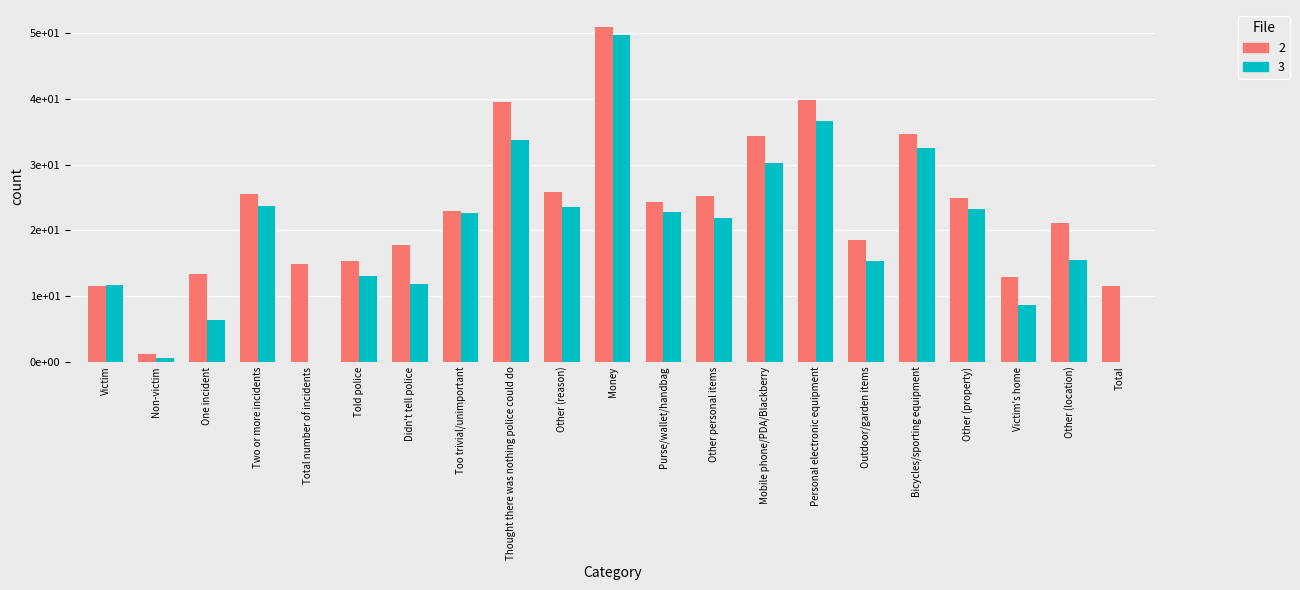

Reading left to right, what are all the values shown in this chart?

Households: Victim=11.6	Non-victim=1.1	One incident=13.4	Two or more incidents=25.6	Total number of incidents=14.9	Told police=15.4	Didn't tell police=17.8	Too trivial/unimportant=23.0	Thought there was nothing police could do=39.6	Other (reason)=25.9	Money=51.0	Purse/wallet/handbag=24.3	Other personal items=25.3	Mobile phone/PDA/Blackberry=34.3	Personal electronic equipment=39.9	Outdoor/garden items=18.6	Bicycles/sporting equipment=34.7	Other (property)=24.9	Victim's home=12.9	Other (location)=21.1	Total=11.6
Percent: Victim=11.7	Non-victim=0.5	One incident=6.3	Two or more incidents=23.7	Total number of incidents=0.0	Told police=13.0	Didn't tell police=11.8	Too trivial/unimportant=22.6	Thought there was nothing police could do=33.7	Other (reason)=23.5	Money=49.7	Purse/wallet/handbag=22.8	Other personal items=21.9	Mobile phone/PDA/Blackberry=30.2	Personal electronic equipment=36.6	Outdoor/garden items=15.4	Bicycles/sporting equipment=32.6	Other (property)=23.2	Victim's home=8.6	Other (location)=15.5	Total=0.0